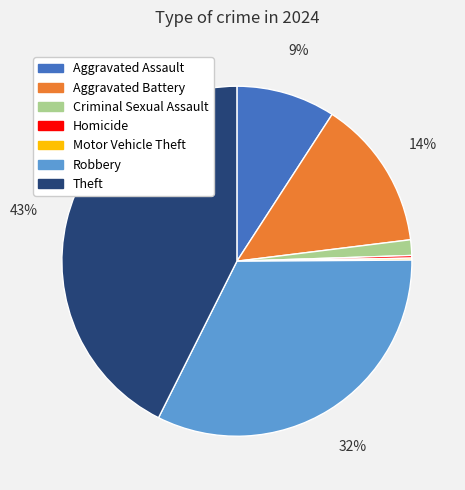

Combined, do Robbery and Aggravated Assault account for over 50%?

No